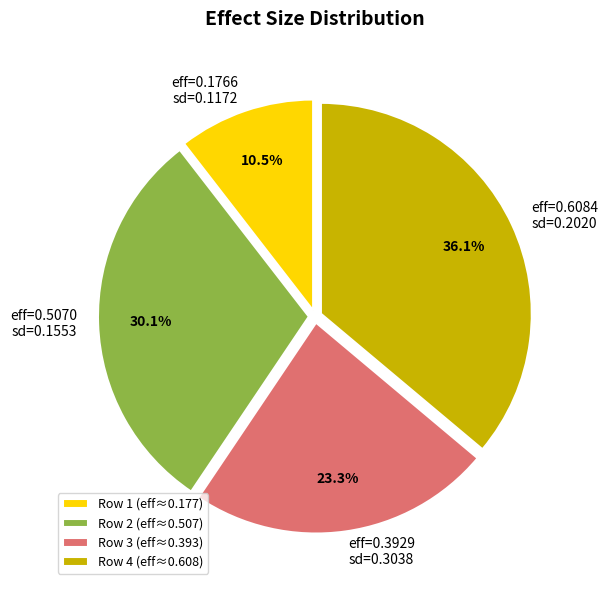

What is the smallest slice in the pie chart?

Row 1 (eff≈0.177)